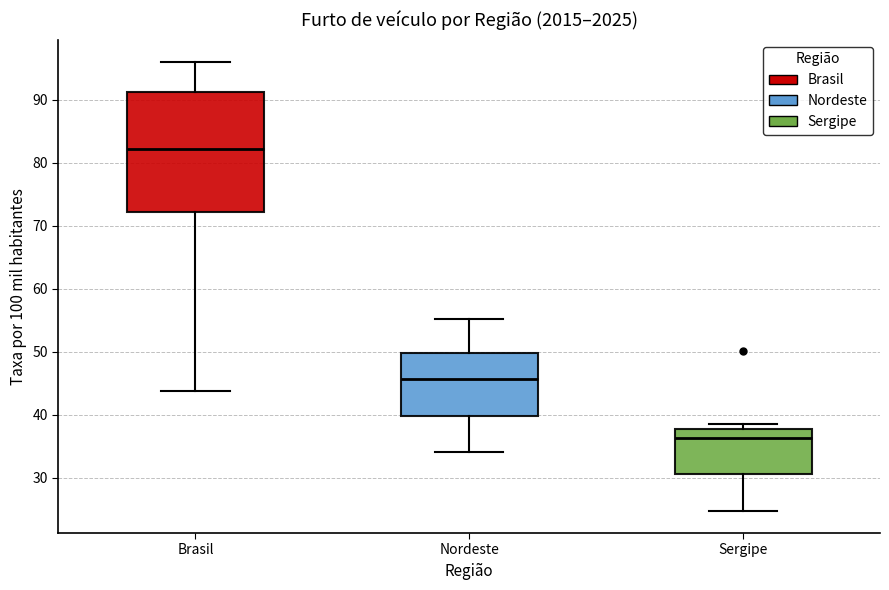

Where does the lower whisker of the box for Sergipe end on the y-axis? The values are not printed on the chart, so give them approximately, as read against the axis.

25